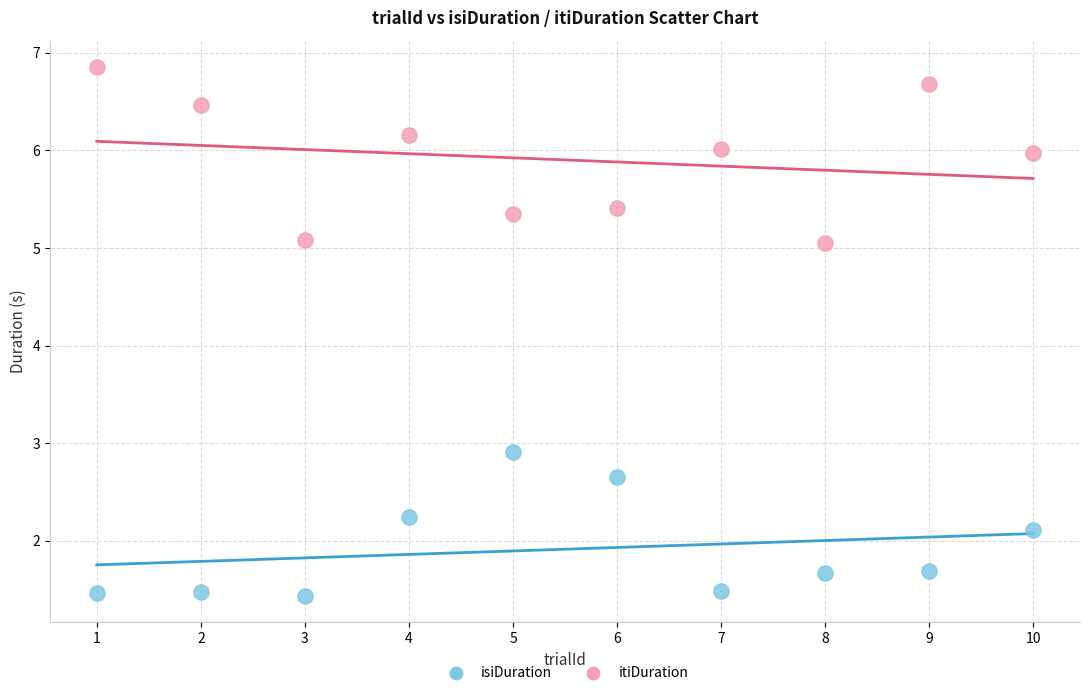

What are all the series names shown in the legend?

isiDuration, itiDuration